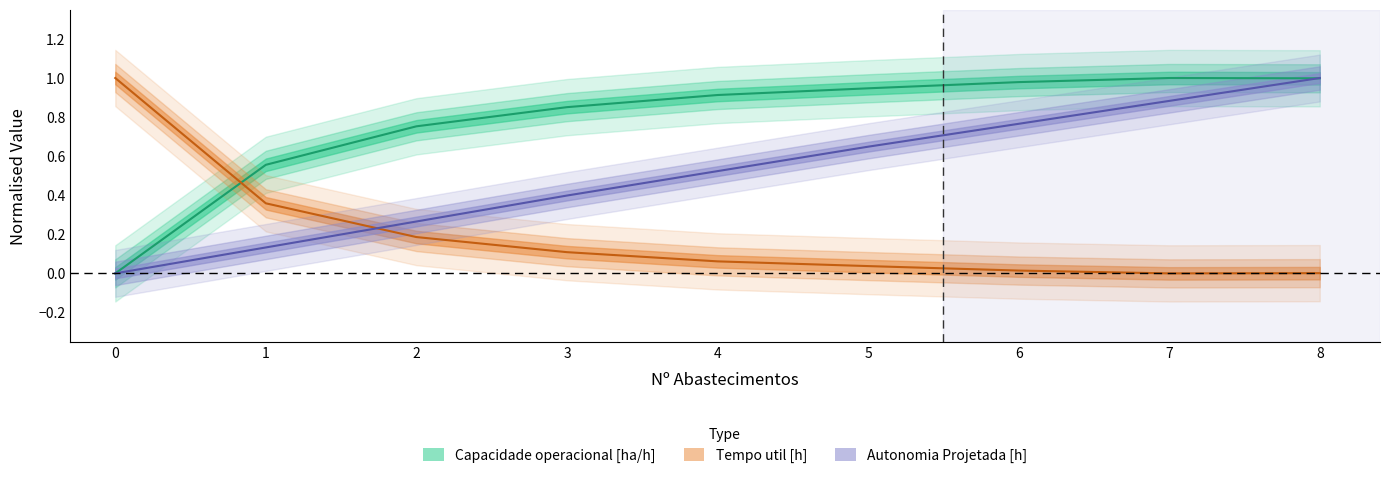

Which has a higher value, 4 or 3?

4